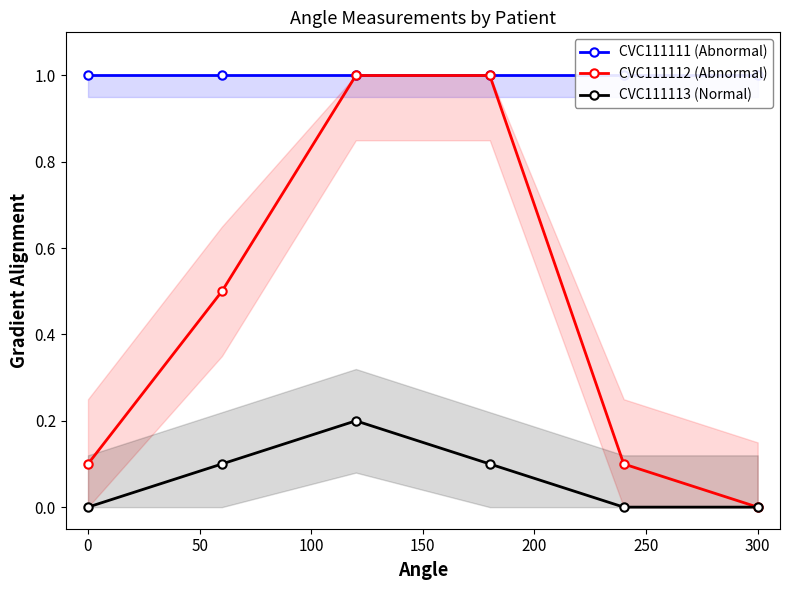

In CVC111113 (Normal), how many points are higher than both neighbors (excluding endpoints)?

1